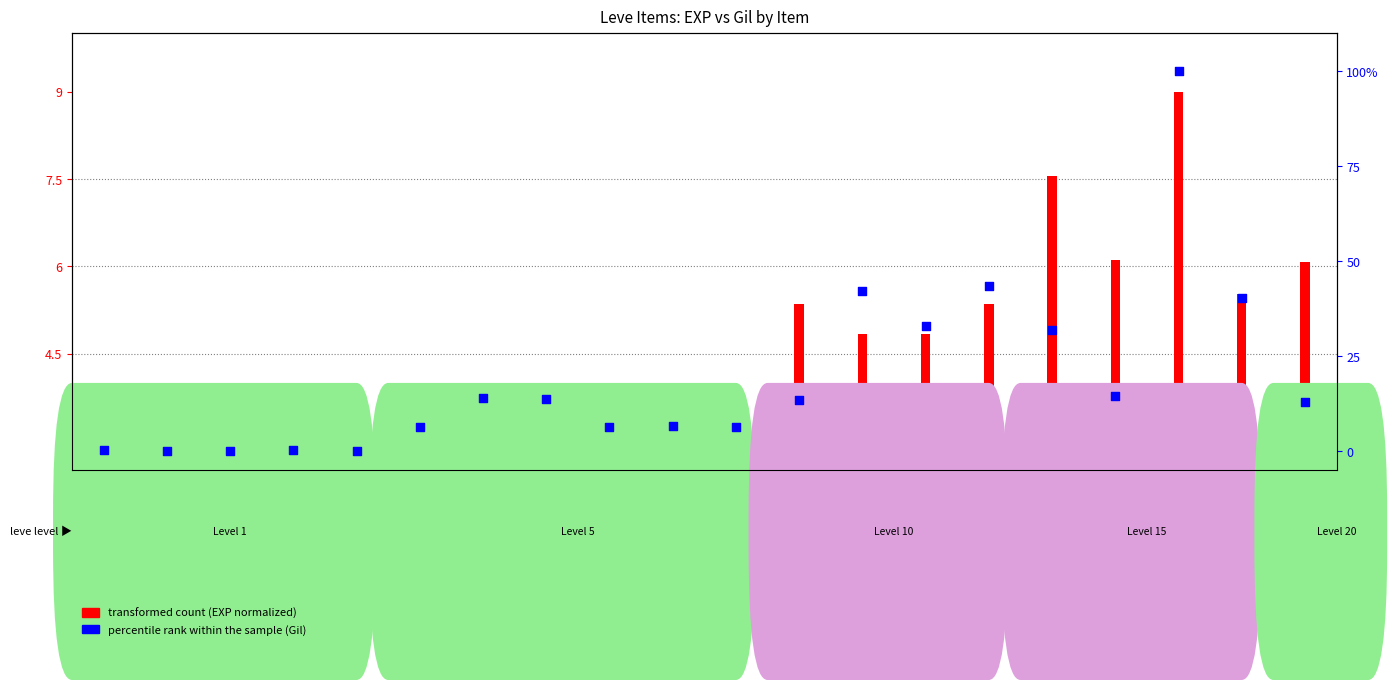

Which series reaches the maximum Y coordinate?

percentile rank within the sample (Gil)